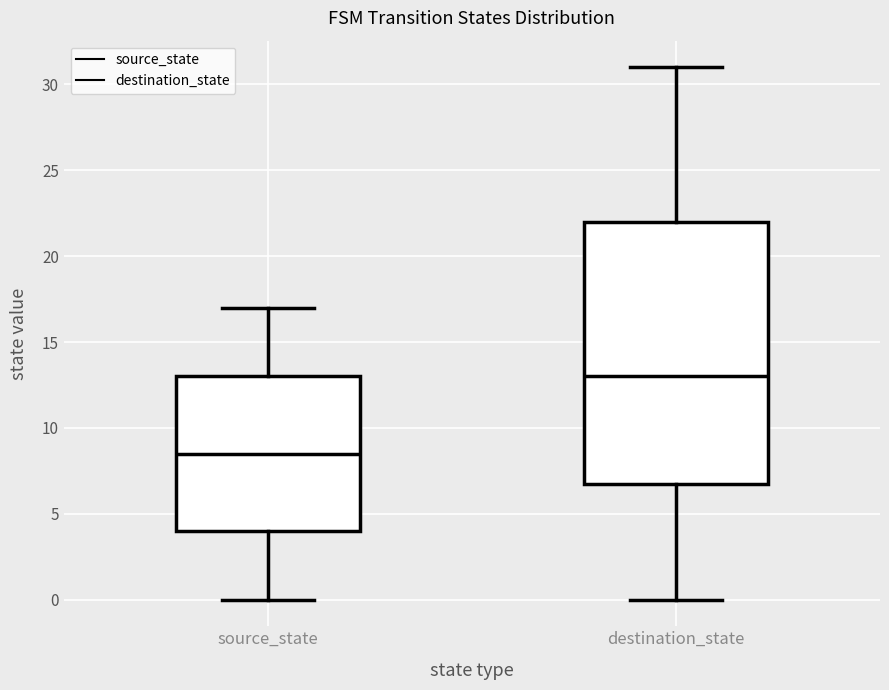

Where does the lower whisker of the box for source_state end on the y-axis? The values are not printed on the chart, so give them approximately, as read against the axis.

0.0